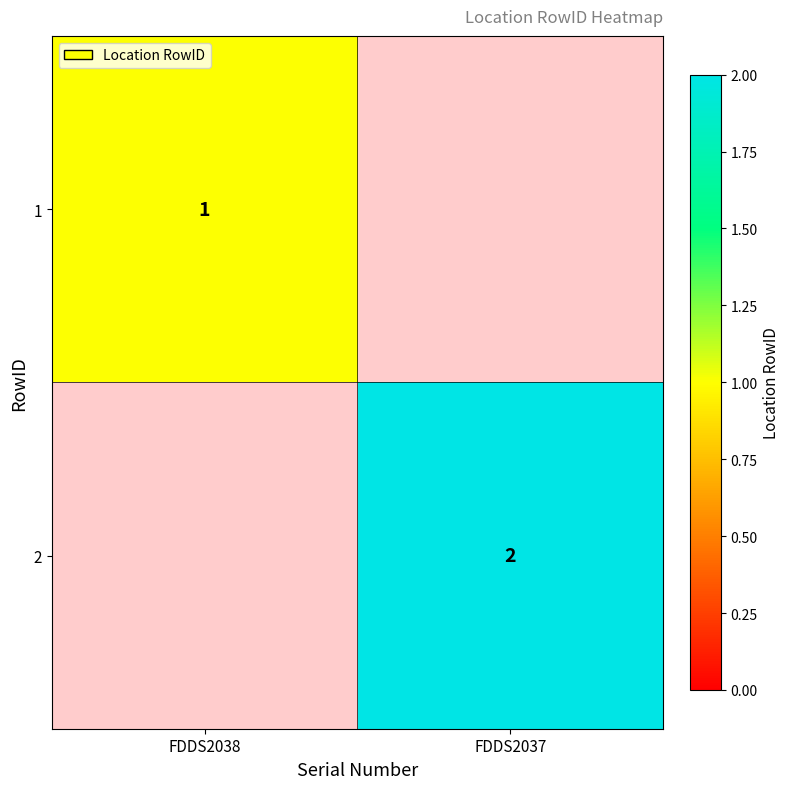

How many distinct data groups are displayed?

2